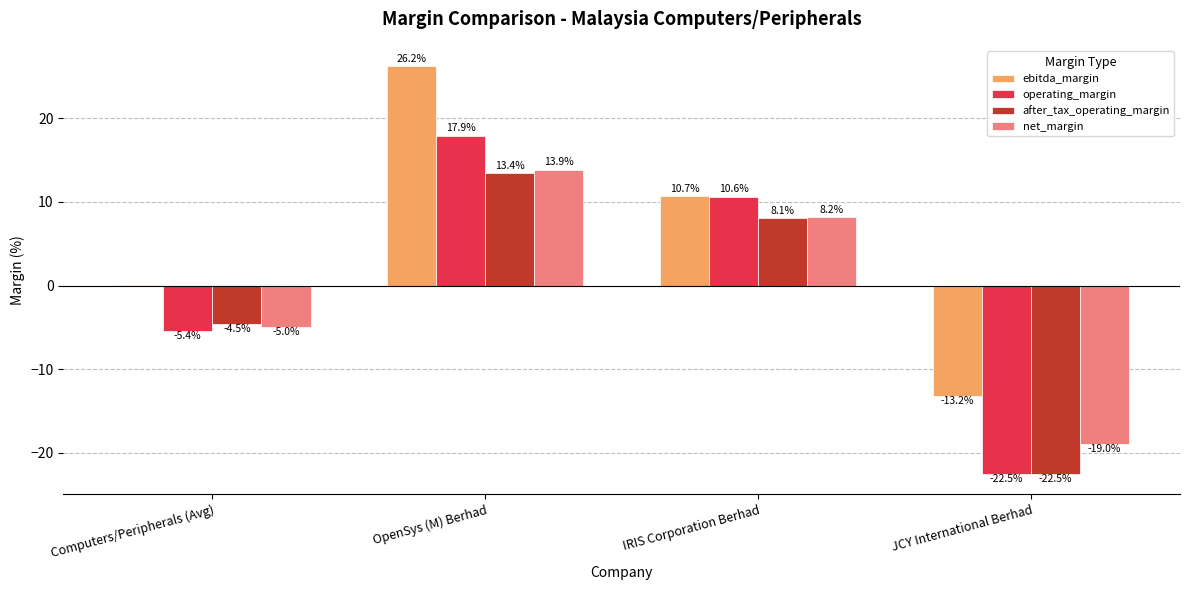

At which label does operating_margin first exceed 10?

OpenSys (M) Berhad